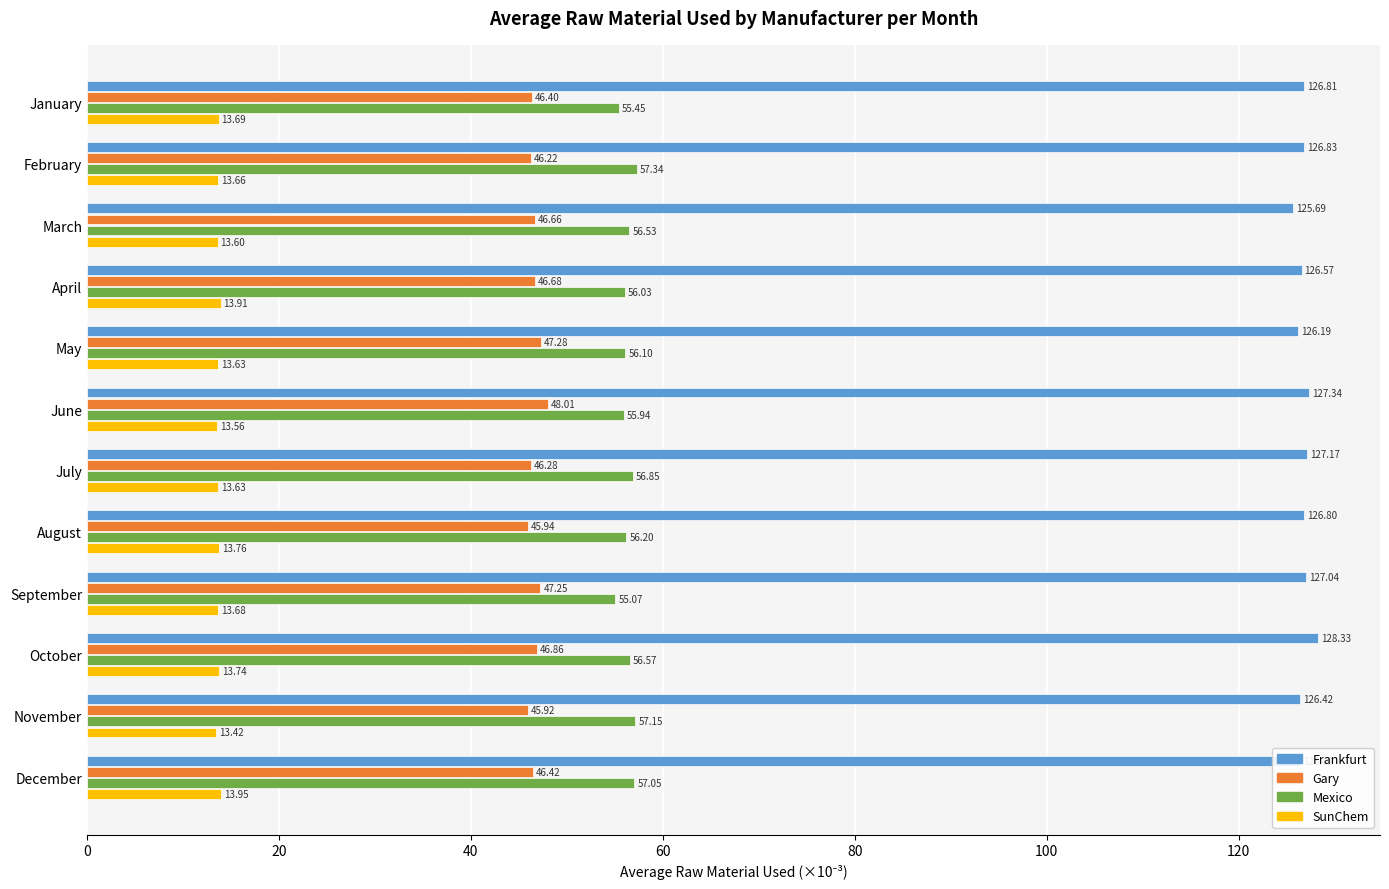

Which series has the largest range (max minus min)?

Frankfurt